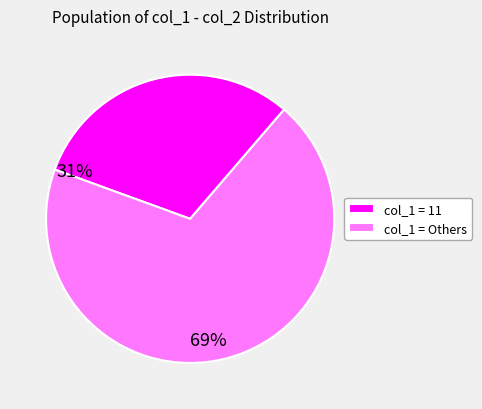

Do col_1 = Others and col_1 = 11 together represent more than half of the pie?

Yes